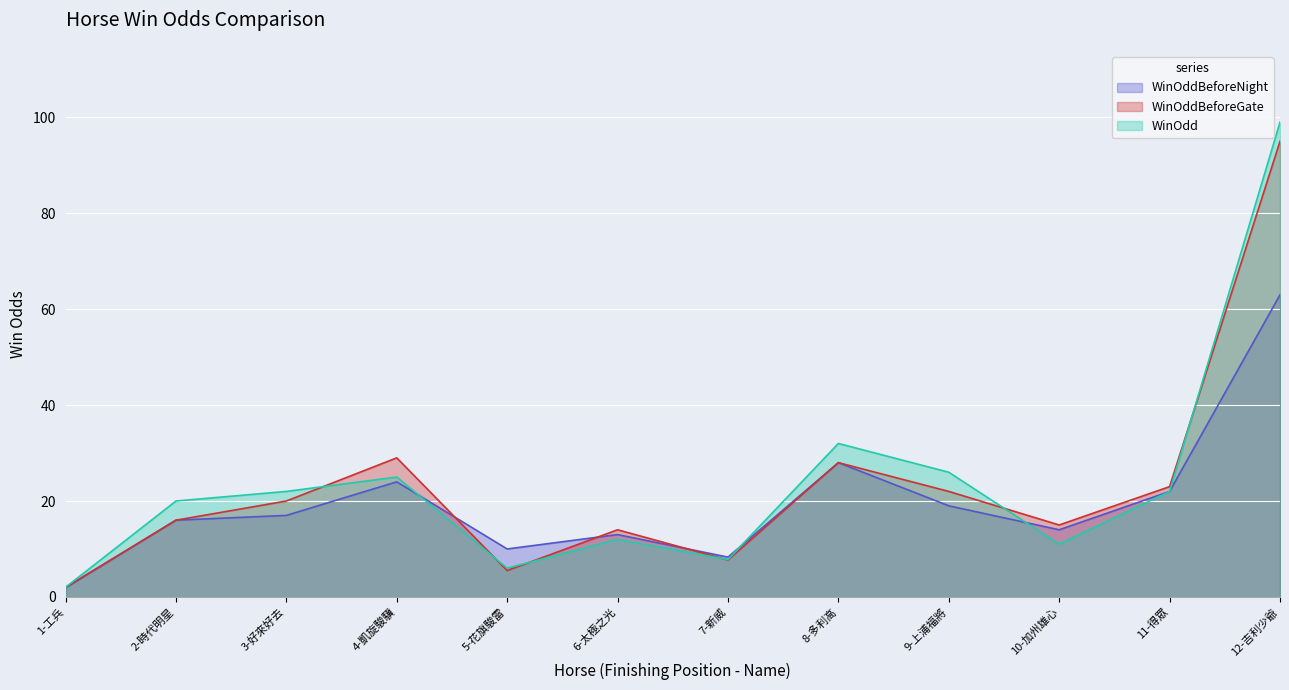

Is the value of WinOdd at 12-吉利少爺 greater than the value of WinOddBeforeGate at 9-上浦福將?

Yes